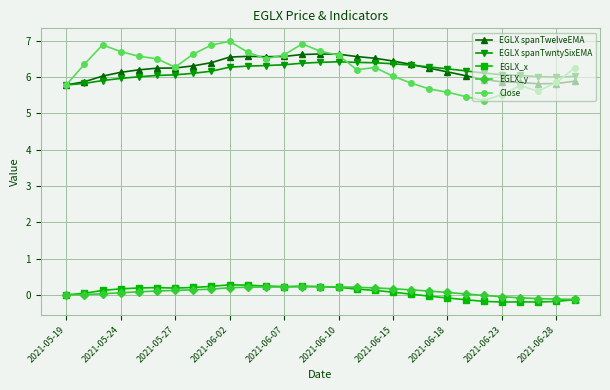

True or false: EGLX_x and EGLX spanTwelveEMA cross at least once.

False